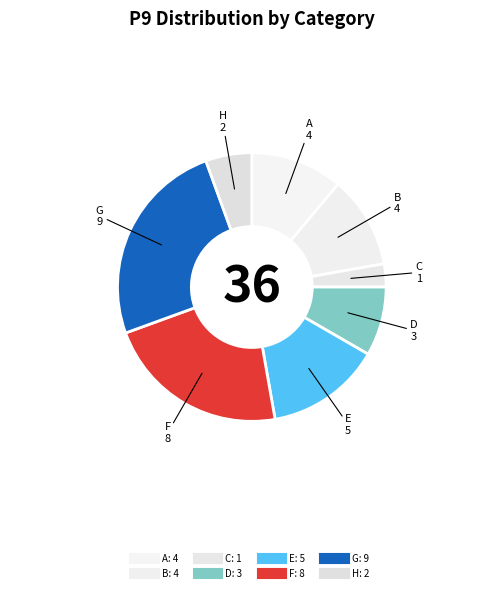

Is there a majority slice in this chart?

No